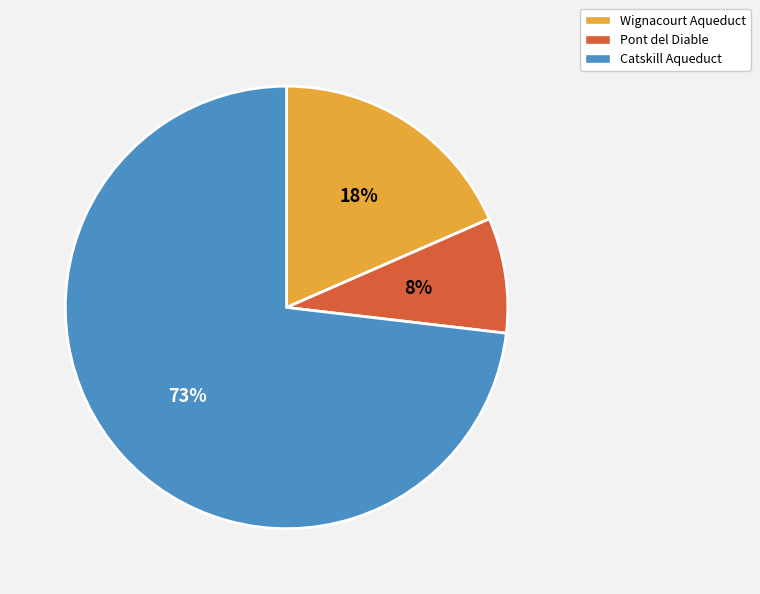

True or false: Wignacourt Aqueduct accounts for 18% of the total.

True